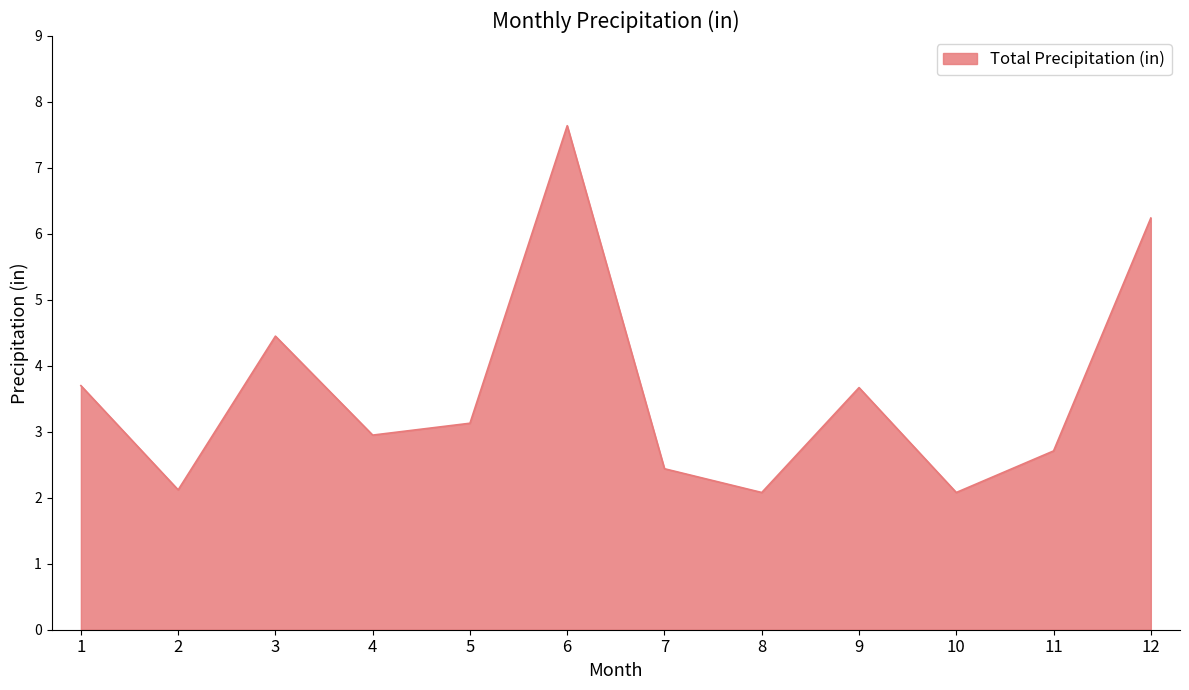

What is the sum of all values?

43.2